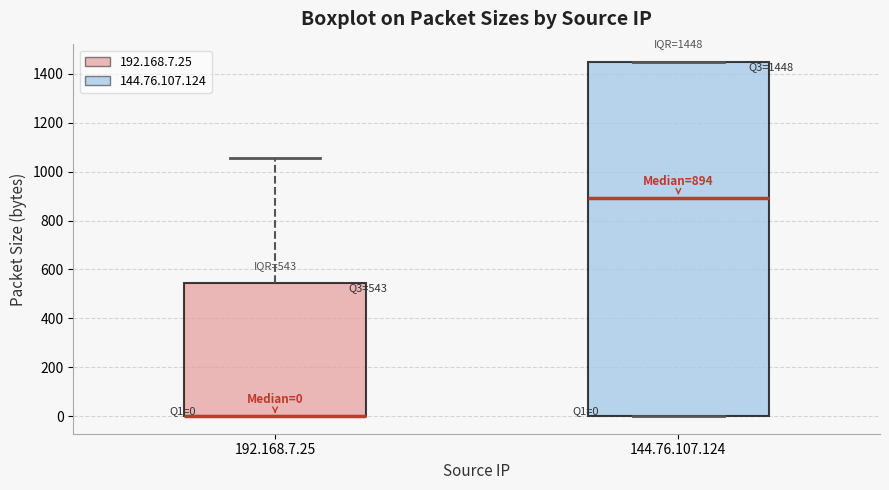

Which box is the tallest, from its lower edge to its upper edge?

144.76.107.124